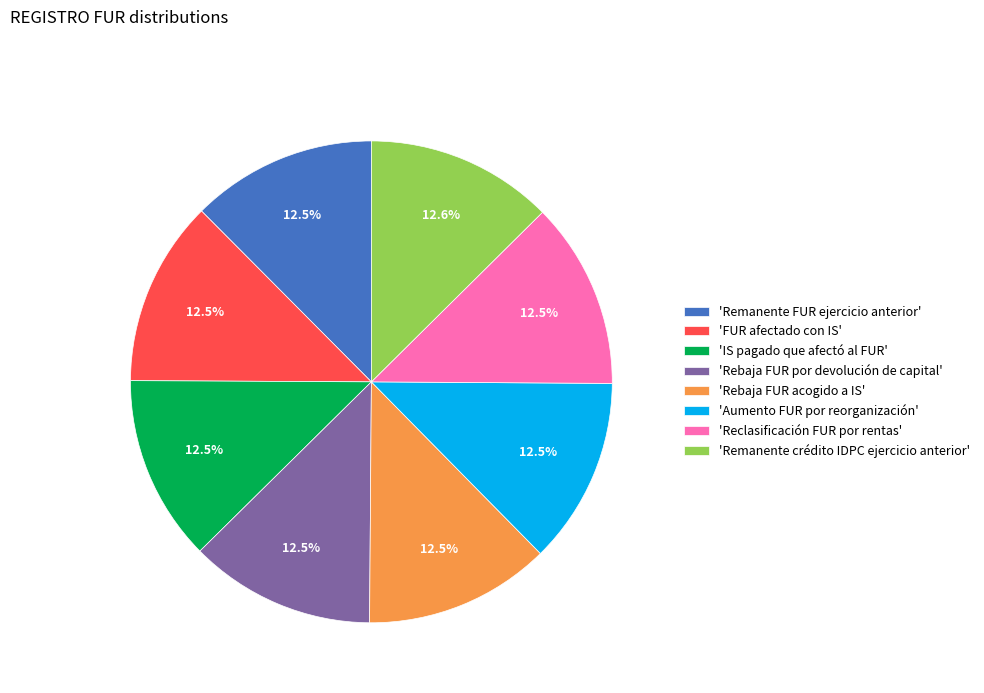

Is the sum of 'Remanente crédito IDPC ejercicio anterior' and 'Remanente FUR ejercicio anterior' greater than half?

No